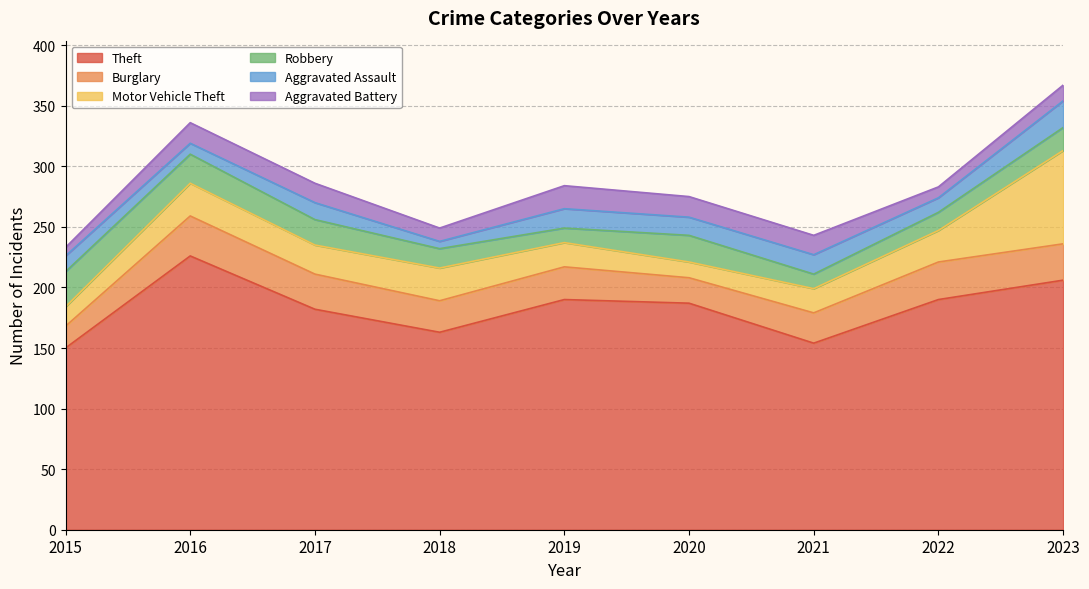

What is the difference between the maximum and minimum values in the Theft series?

76